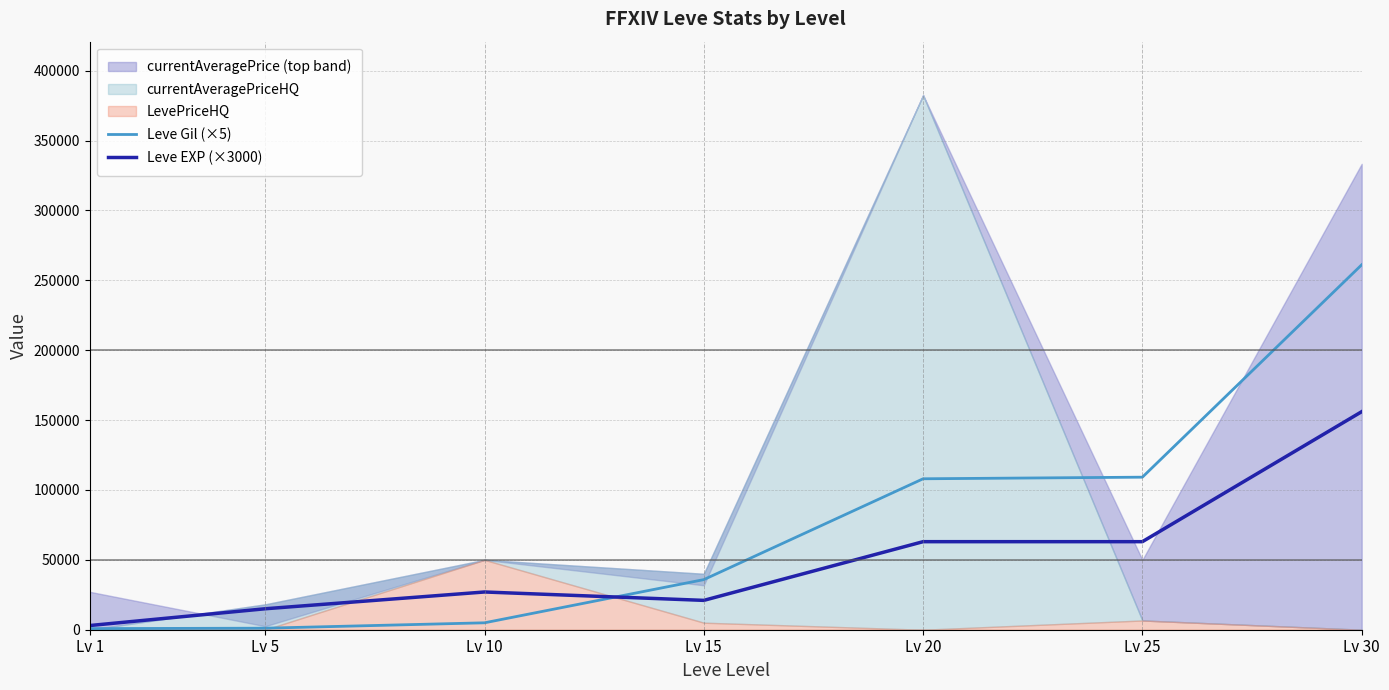

At which label does Leve EXP (×3000) reach its peak?

Lv 30